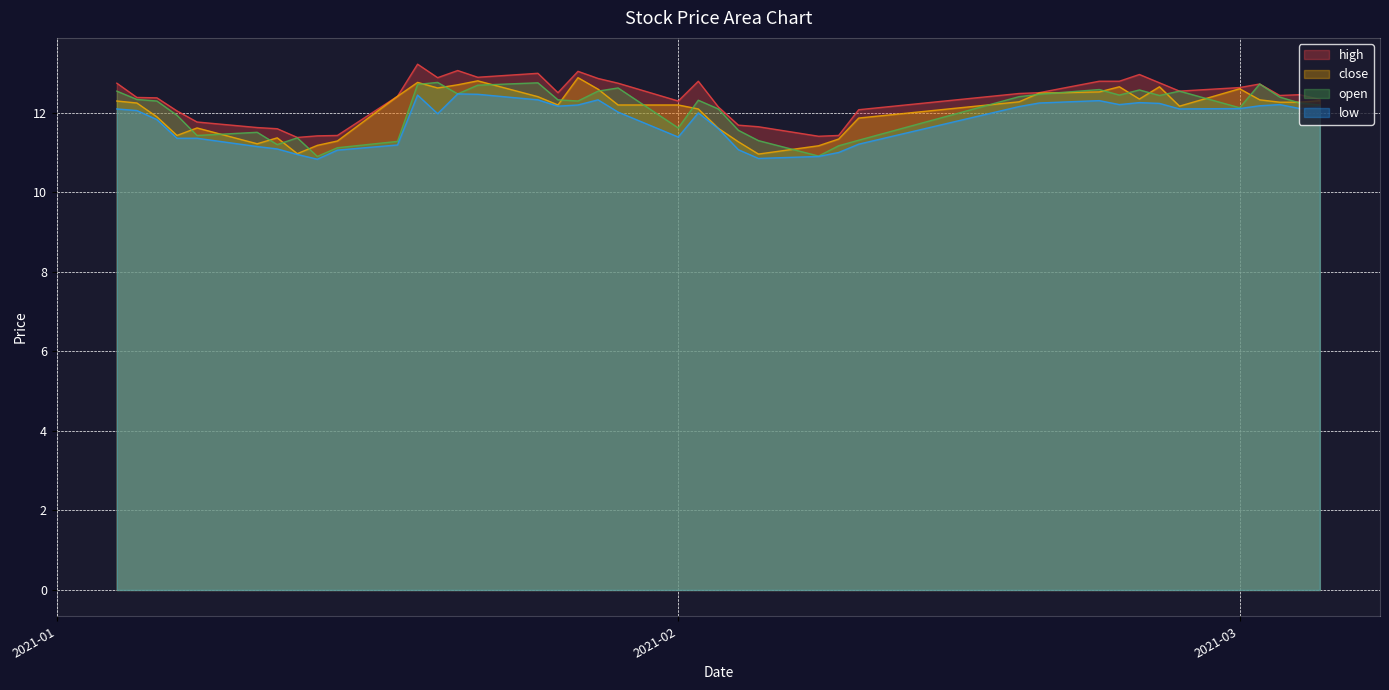

What is the maximum value for high?

13.2